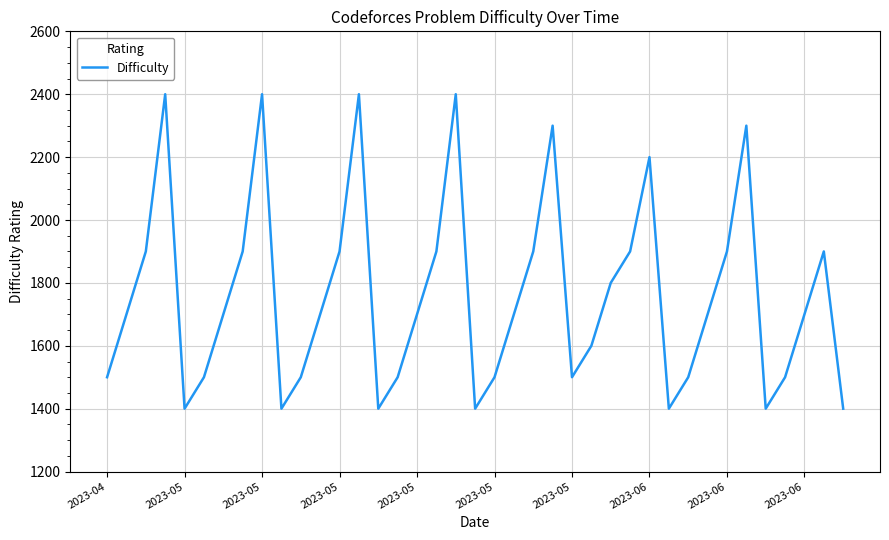

What is the maximum value shown in the chart?

2400